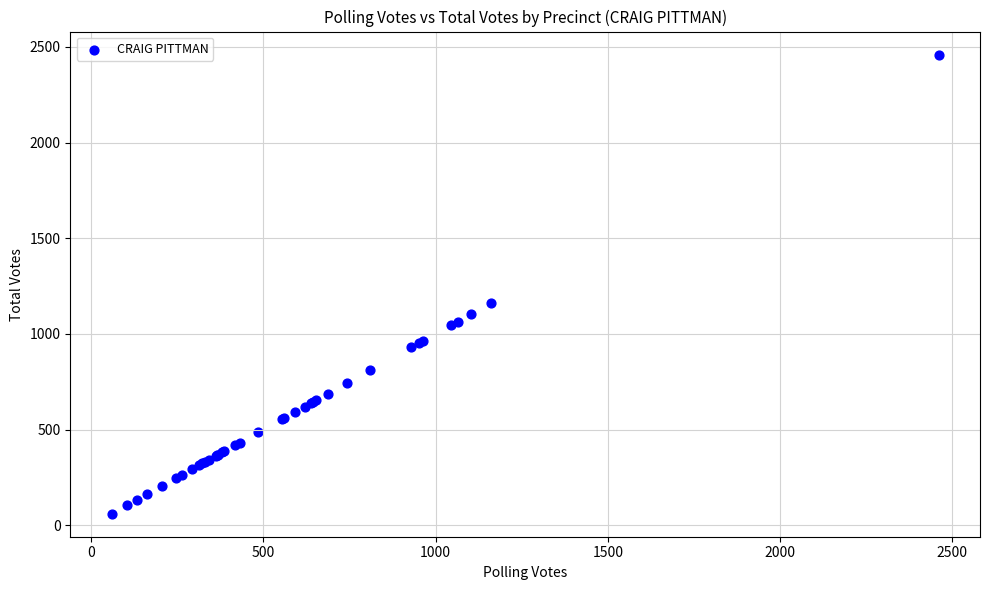

What Y value in the scatter plot is closest to 1260?

1162